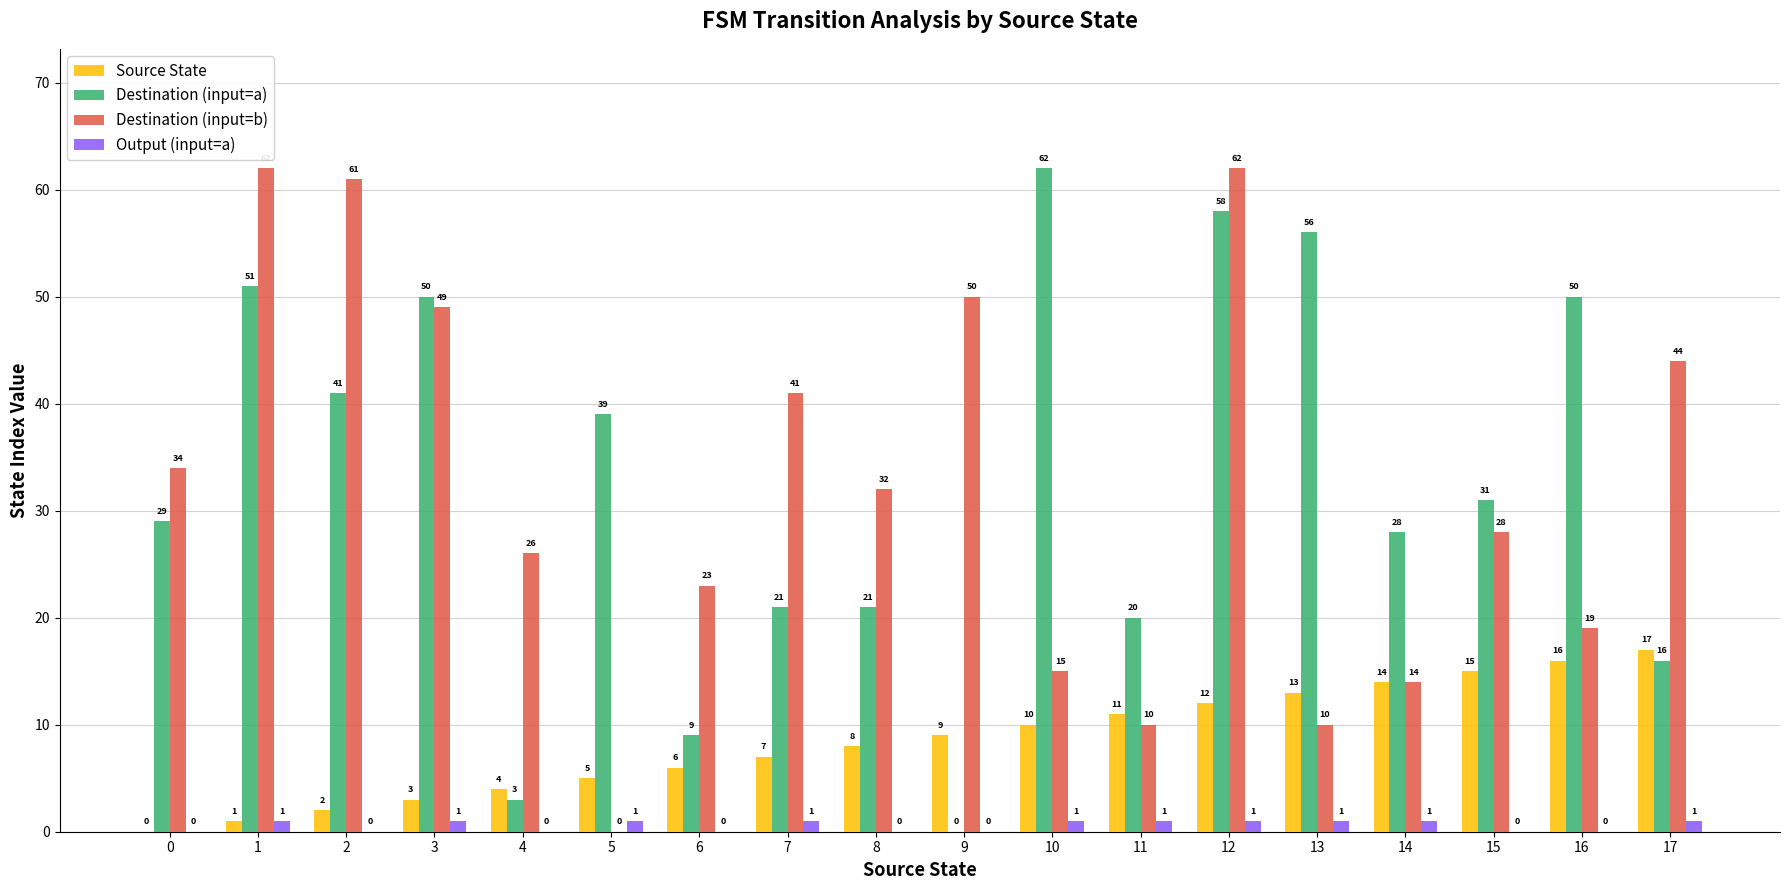

Reading left to right, list all the values displayed in this chart.

Source State: 0	1	2	3	4	5	6	7	8	9	10	11	12	13	14	15	16	17
Destination (input=a): 29	51	41	50	3	39	9	21	21	0	62	20	58	56	28	31	50	16
Destination (input=b): 34	62	61	49	26	0	23	41	32	50	15	10	62	10	14	28	19	44
Output (input=a): 0	1	0	1	0	1	0	1	0	0	1	1	1	1	1	0	0	1